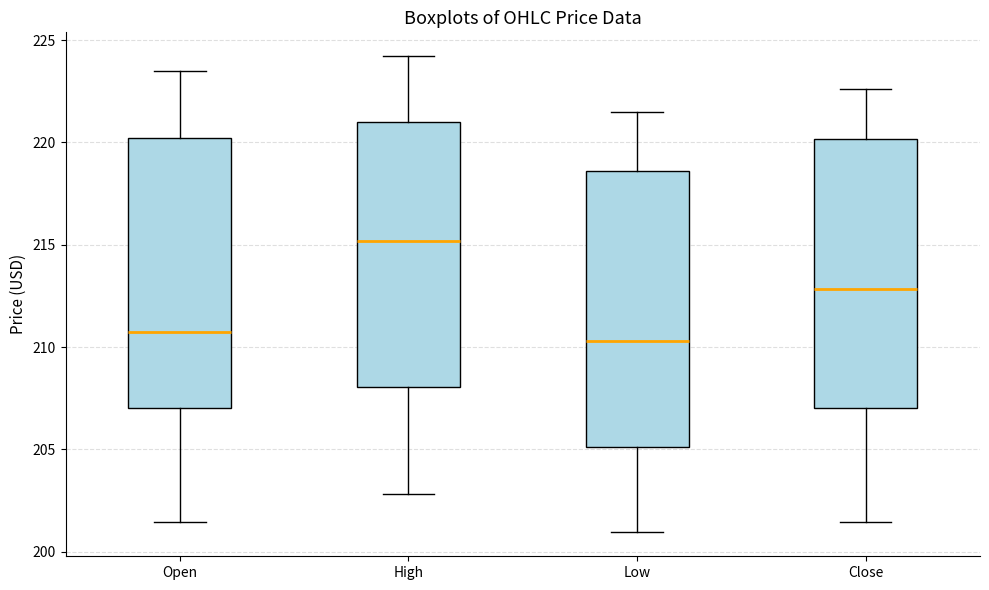

Reading left to right, read every box against the y-axis: the position of its median line, the range the box covers, and the ends of its whiskers. The values are not printed on the chart, so give them approximately, as read against the axis.

Open: median 211.0, box 207.0 to 220.0, whiskers 201.5 to 223.5
High: median 215.0, box 208.0 to 221.0, whiskers 203.0 to 224.0
Low: median 210.5, box 205.0 to 218.5, whiskers 201.0 to 221.5
Close: median 213.0, box 207.0 to 220.0, whiskers 201.5 to 222.5